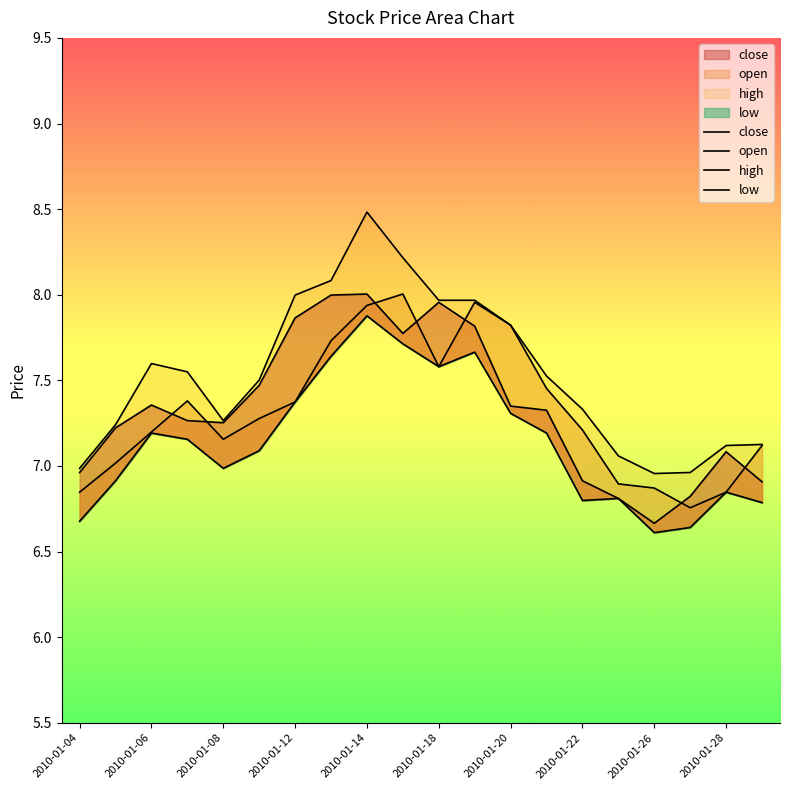

At which category does open reach its first local peak?

2010-01-12